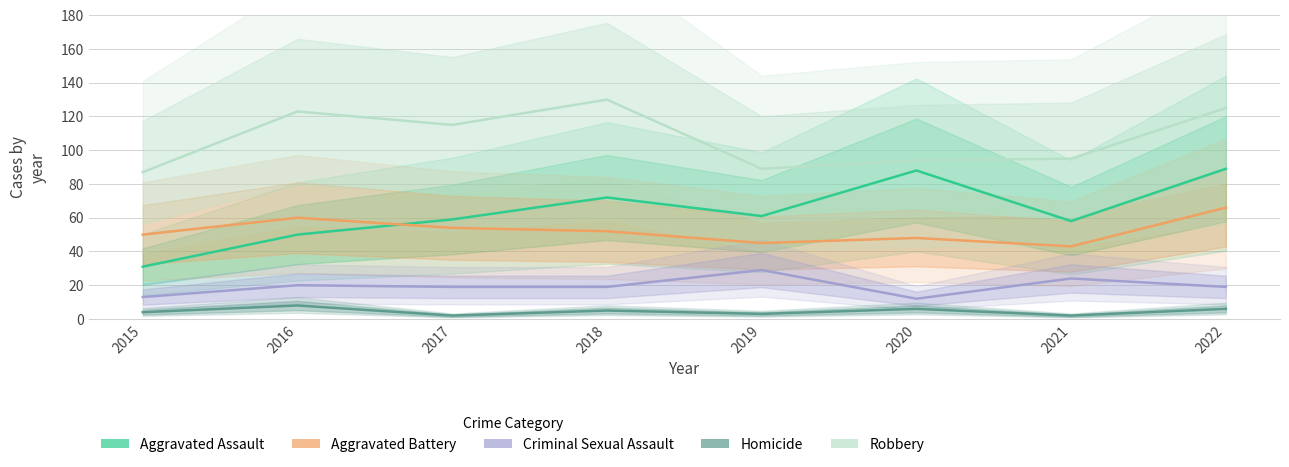

At which label is Homicide closest to 5?

2018